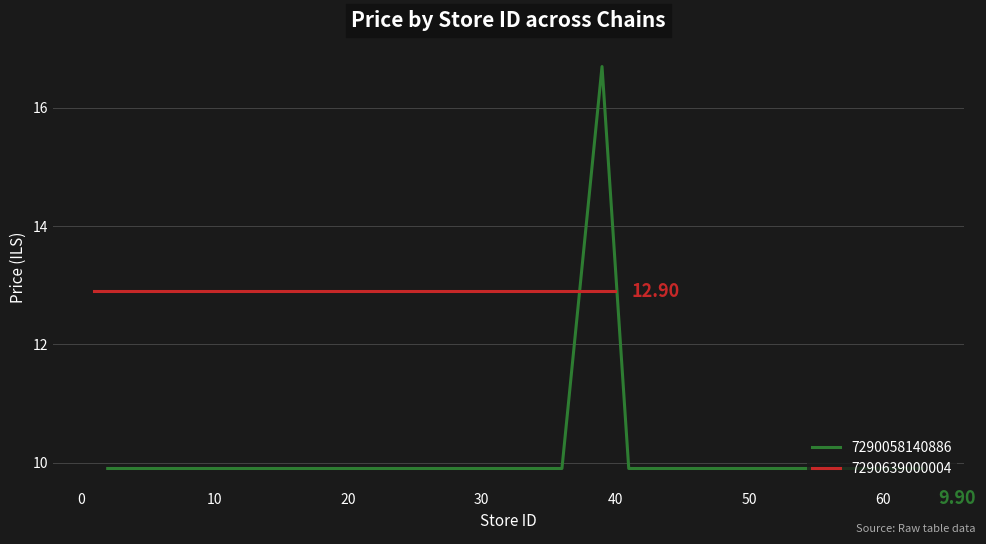

Is it true that the value at 22 is 3.9?

False